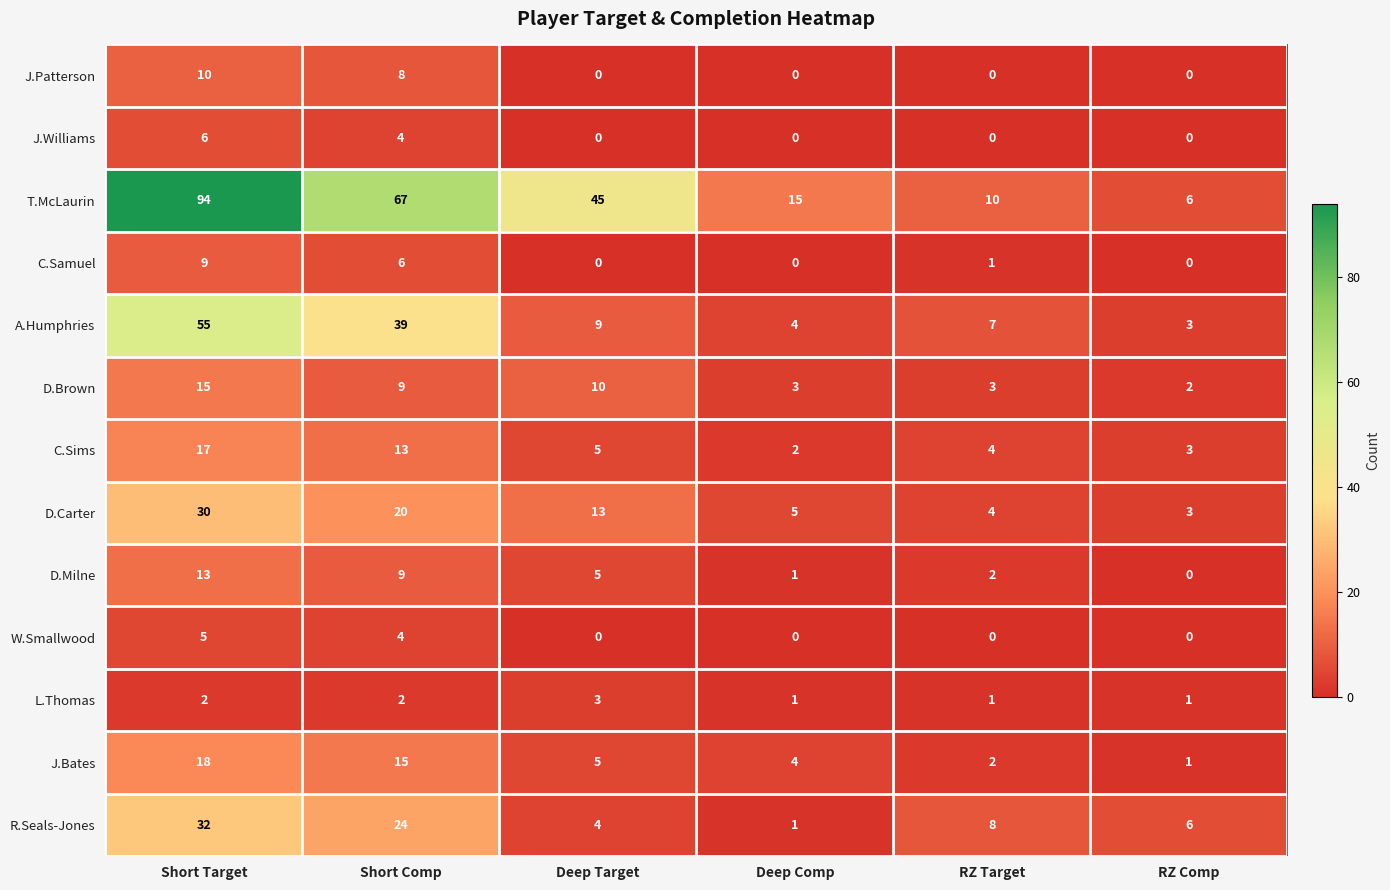

How many values in W.Smallwood are above zero?

2